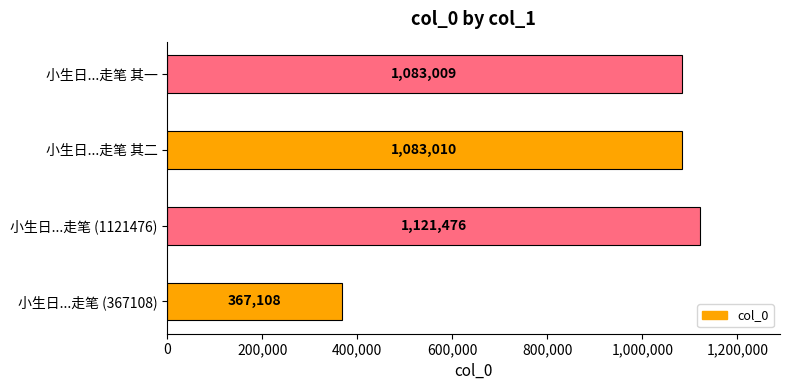

What is the sum of all values?

3654603